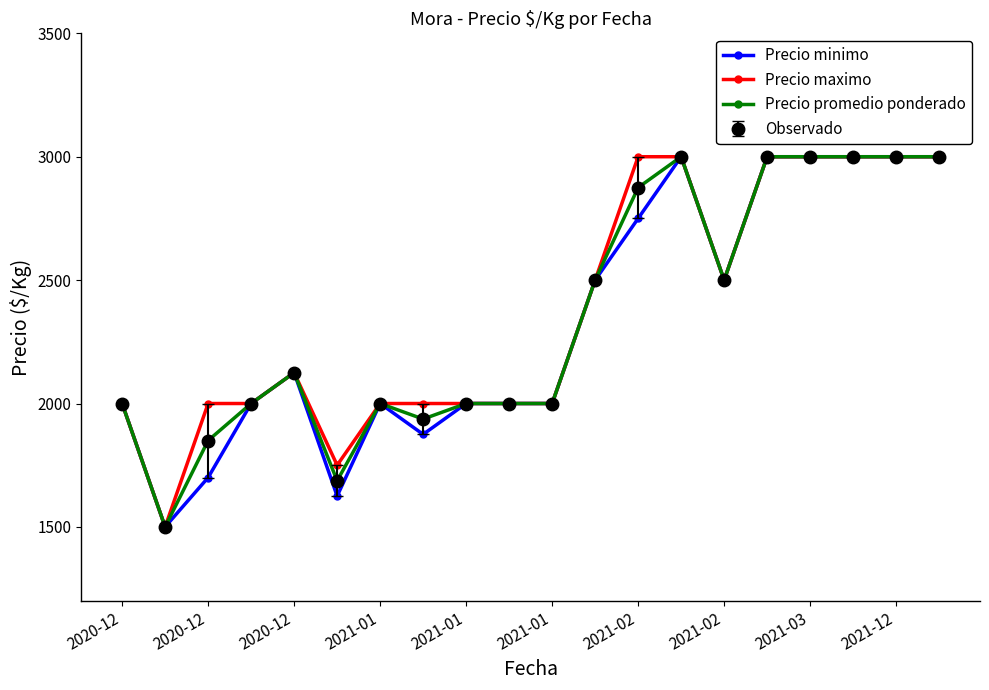

Is this an area chart (filled region under the line)?

No